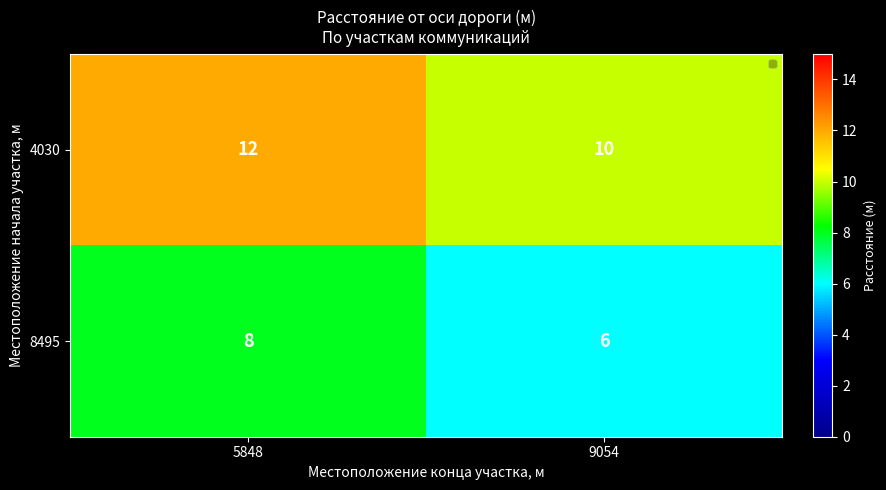

Is it true that 4030 equals 10 at 9054?

True